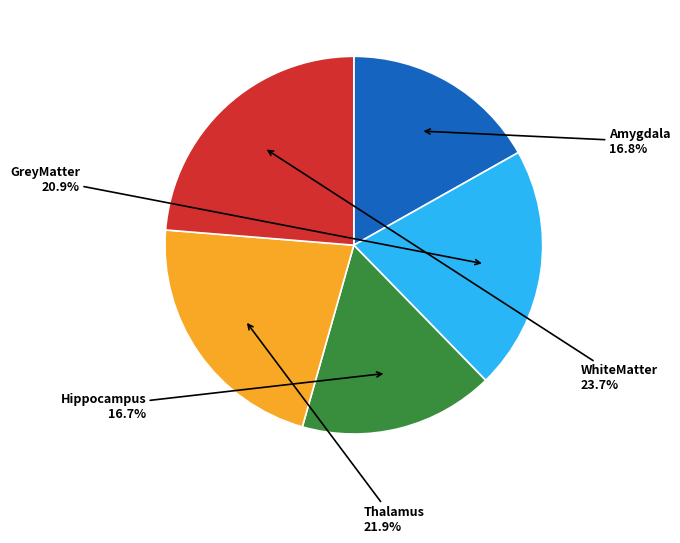

Is there a majority slice in this chart?

No